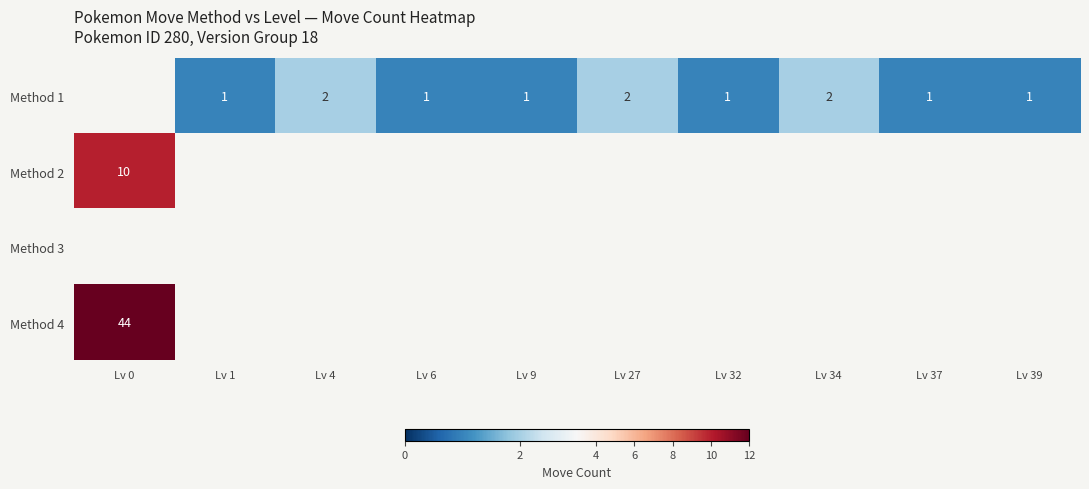

Is the value of Method 1 at Lv 27 greater than the value of Method 4 at Lv 0?

No